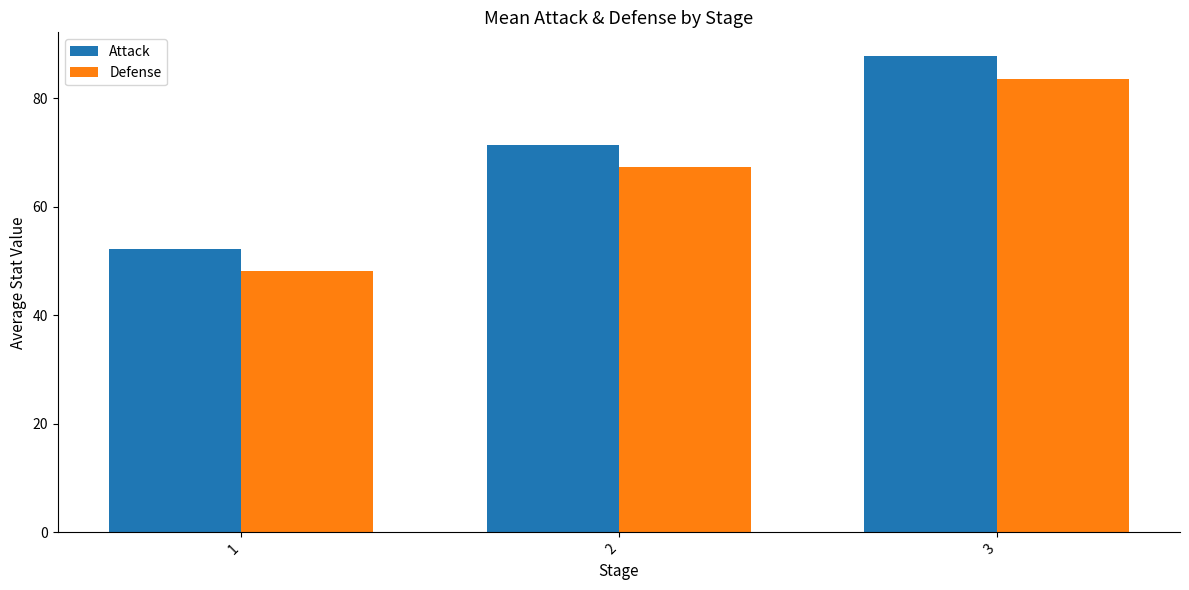

What is the sum of the Defense values at 3 and 2?

150.8